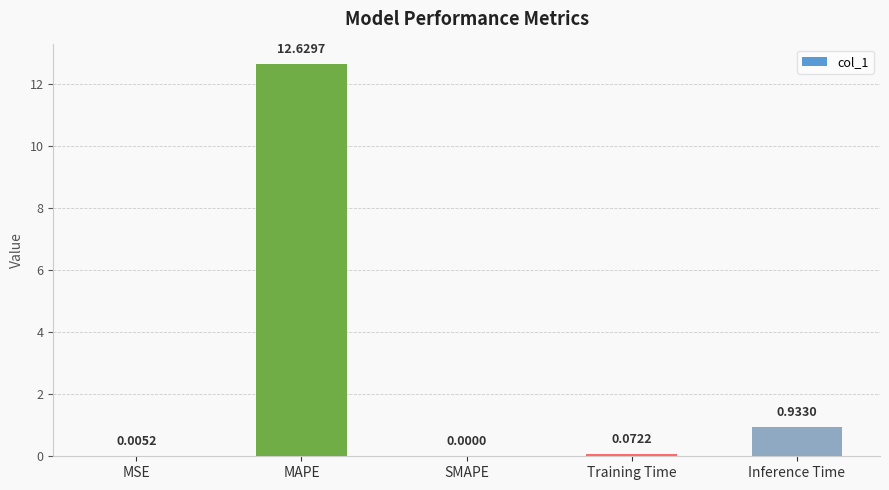

What is the change in value from SMAPE to Training Time?

+0.1